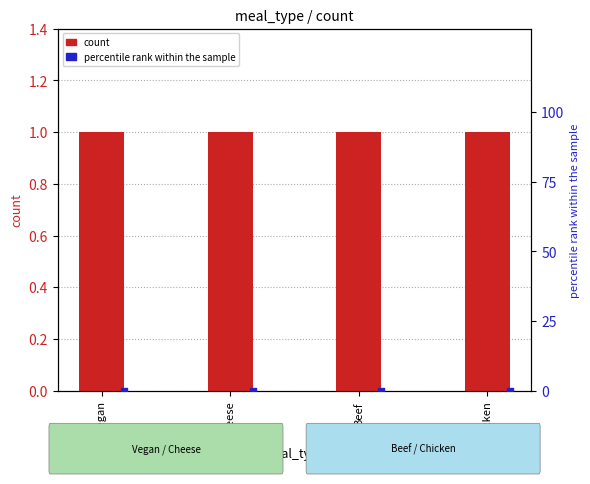

Which series reaches the minimum Y coordinate?

percentile rank within the sample